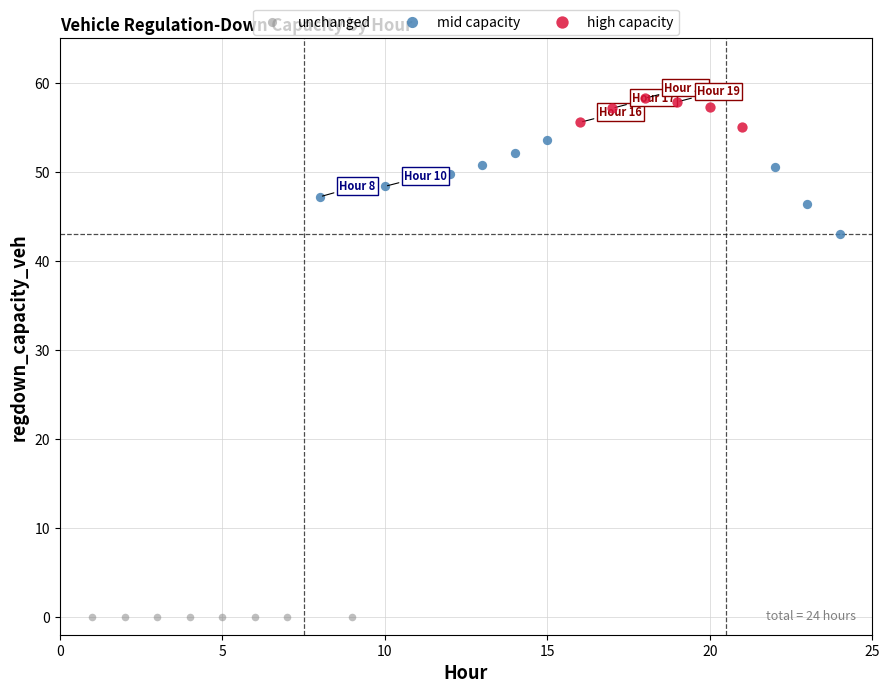

Which series reaches the minimum Y coordinate?

unchanged